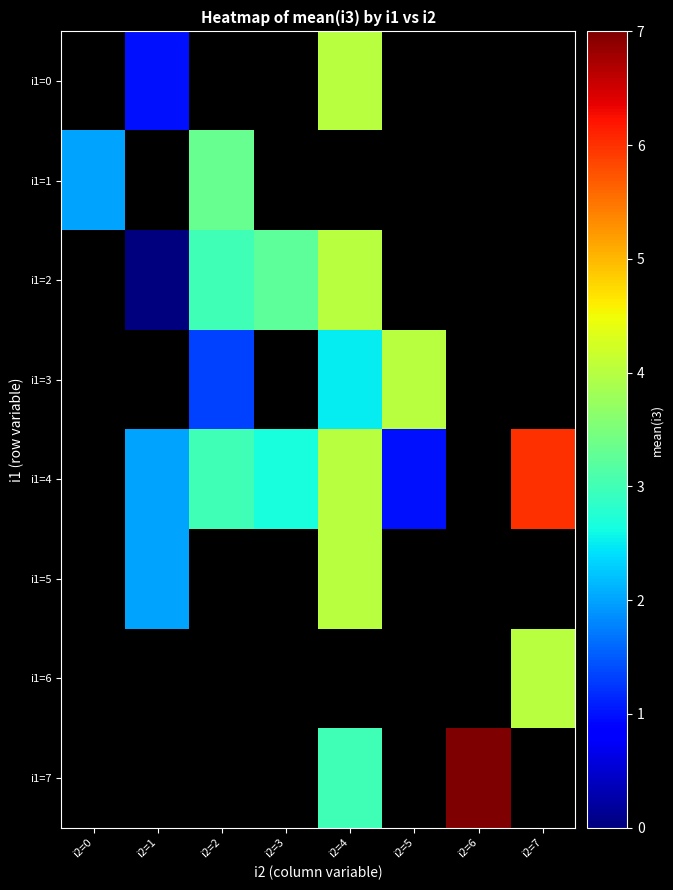

What is the maximum value shown in the chart?

7.0